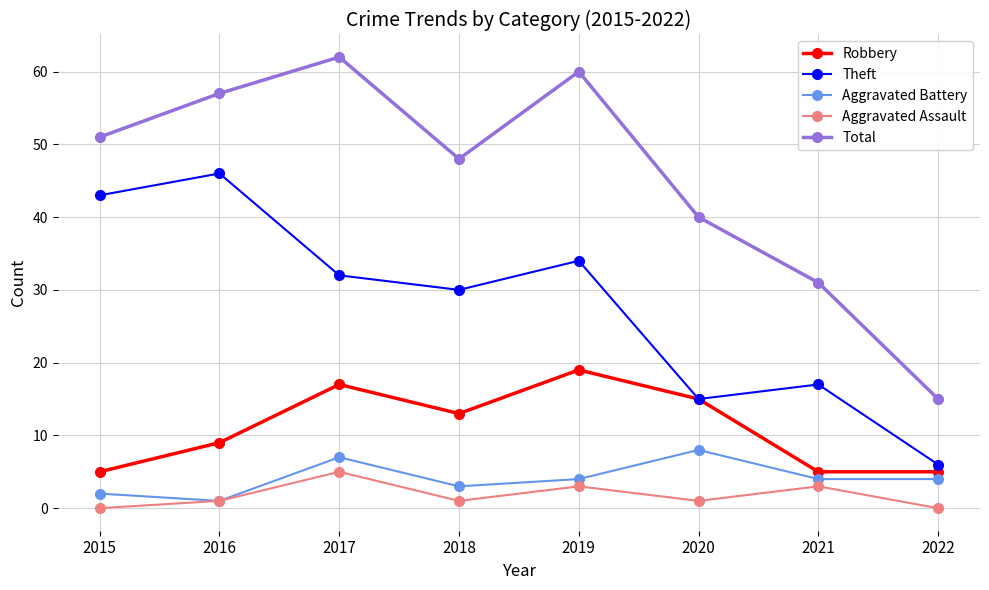

Between 2016 and 2022, which series saw the biggest shift?

Total